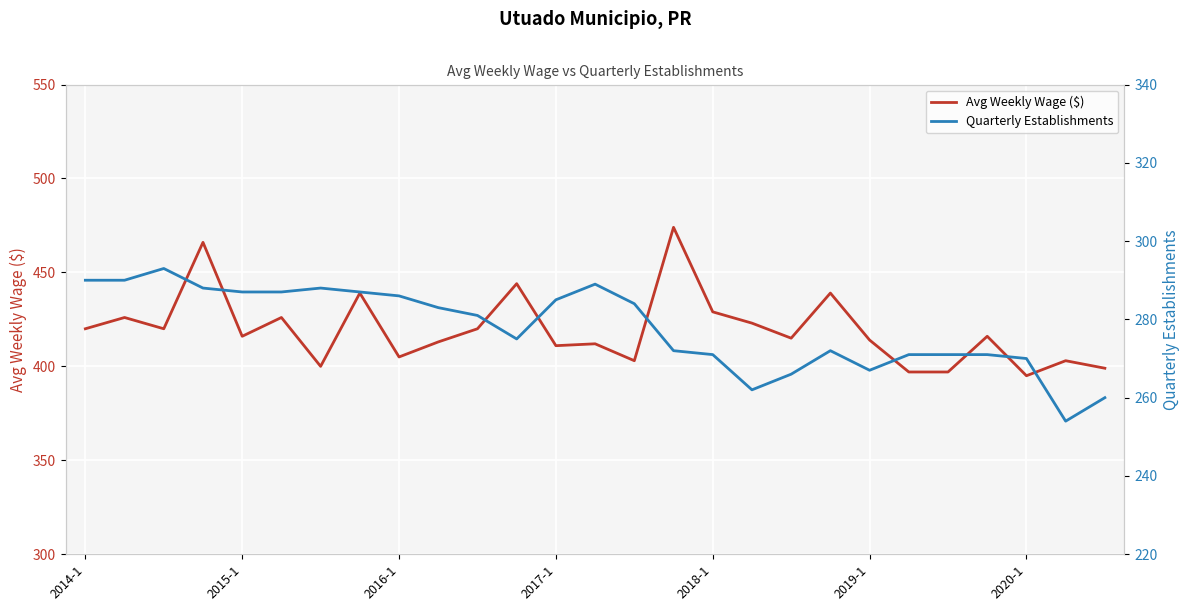

What is the maximum value for Avg Weekly Wage ($)?

474